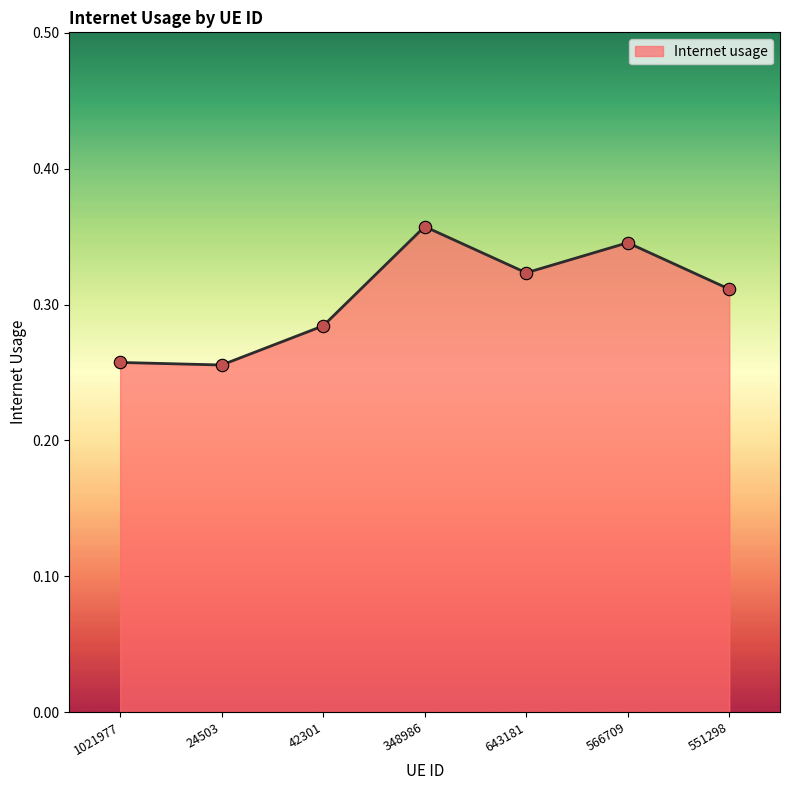

Between 348986 and 42301, which is larger?

348986